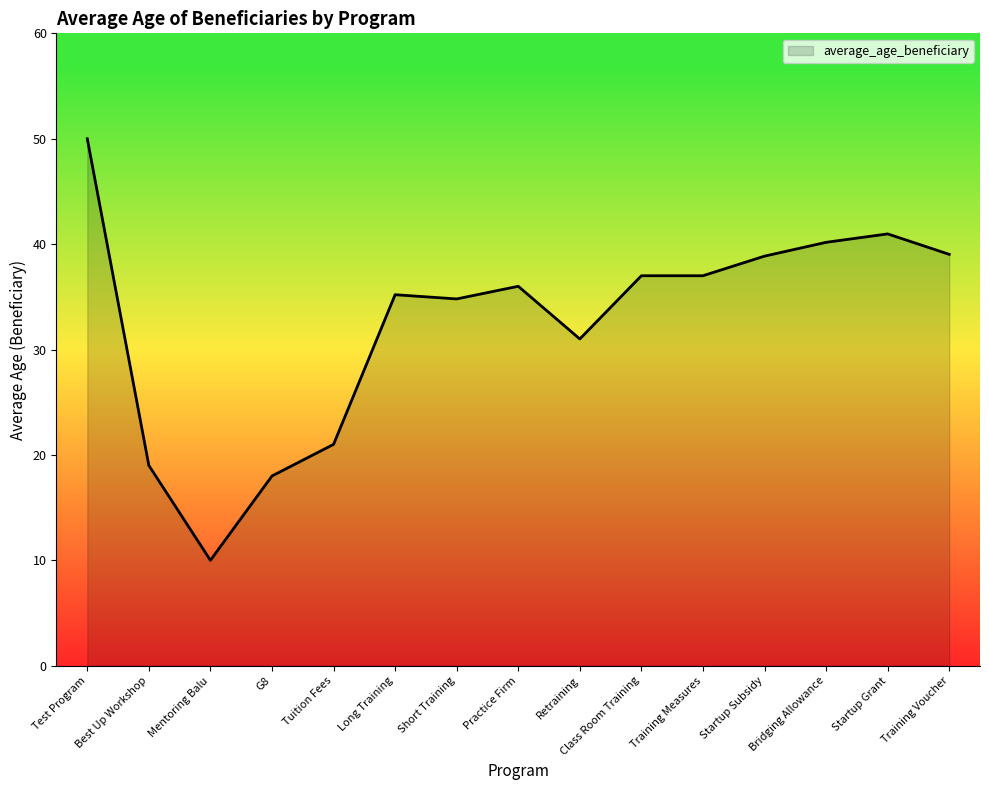

The value at Practice Firm is 48.1. True or false?

False